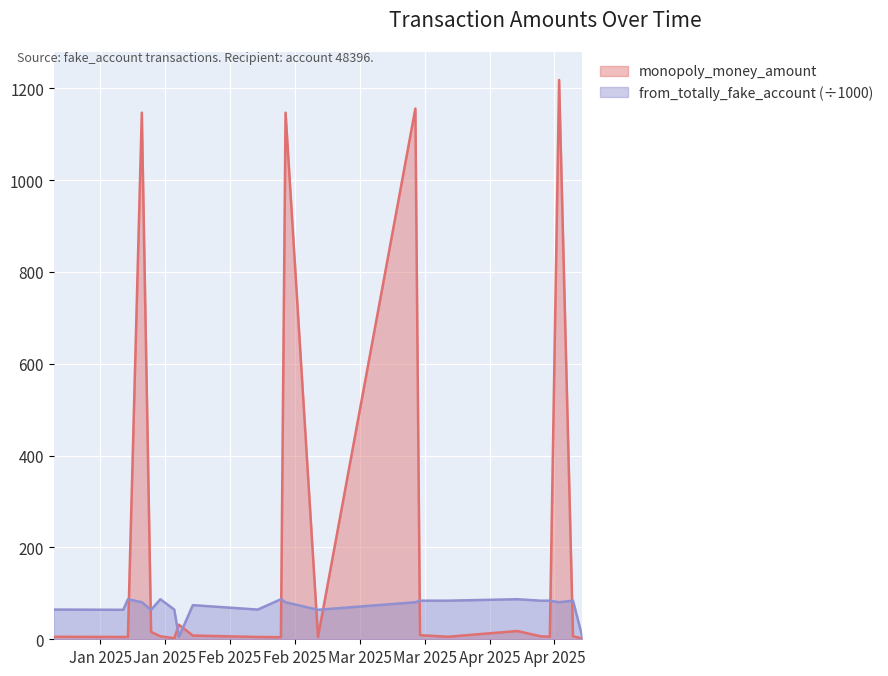

Which series has the largest range (max minus min)?

monopoly_money_amount